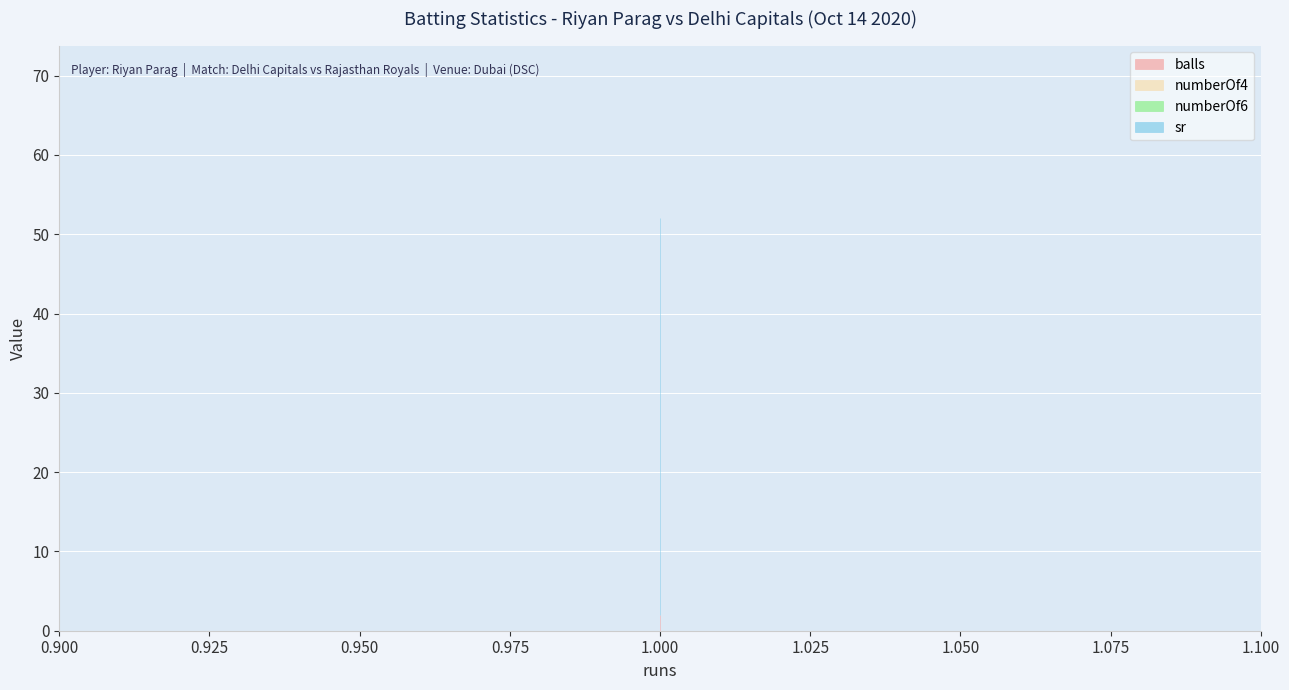

List the series in order of their peak value, lowest first.

numberOf4, numberOf6, balls, sr